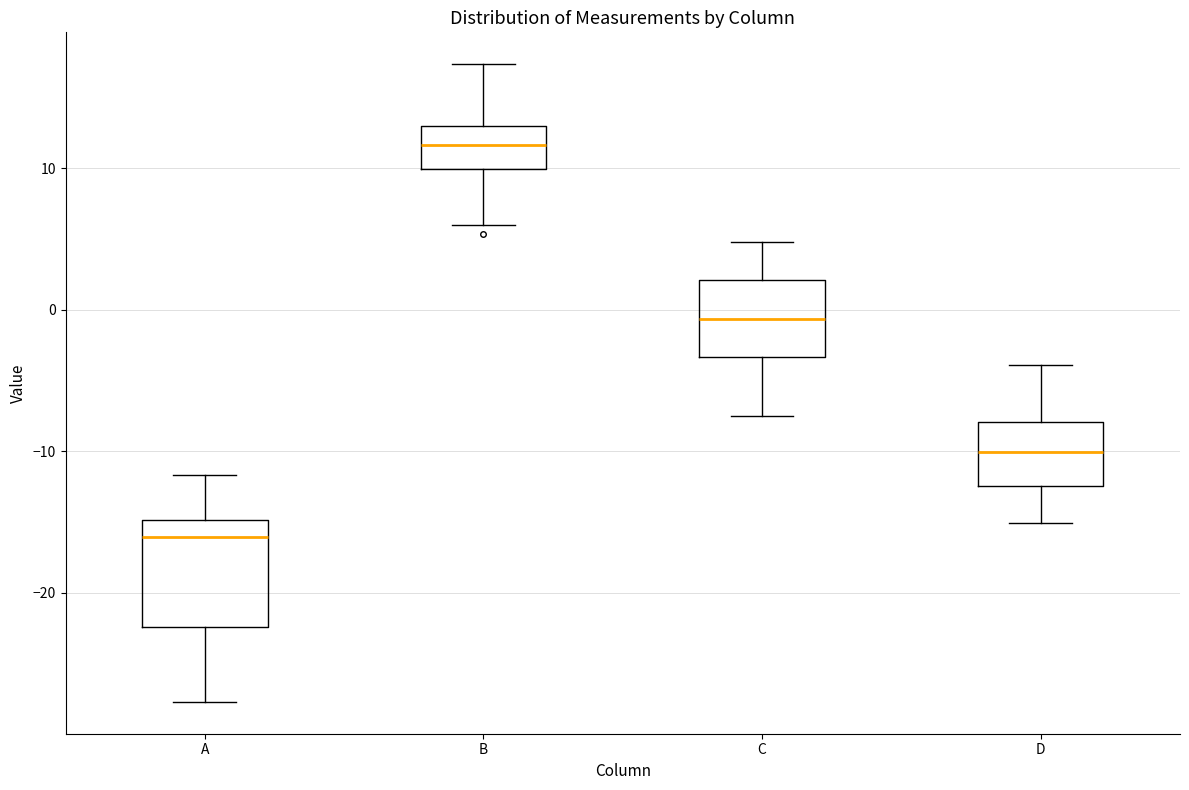

Where does the median line of the box for D sit on the y-axis? The values are not printed on the chart, so give them approximately, as read against the axis.

-10